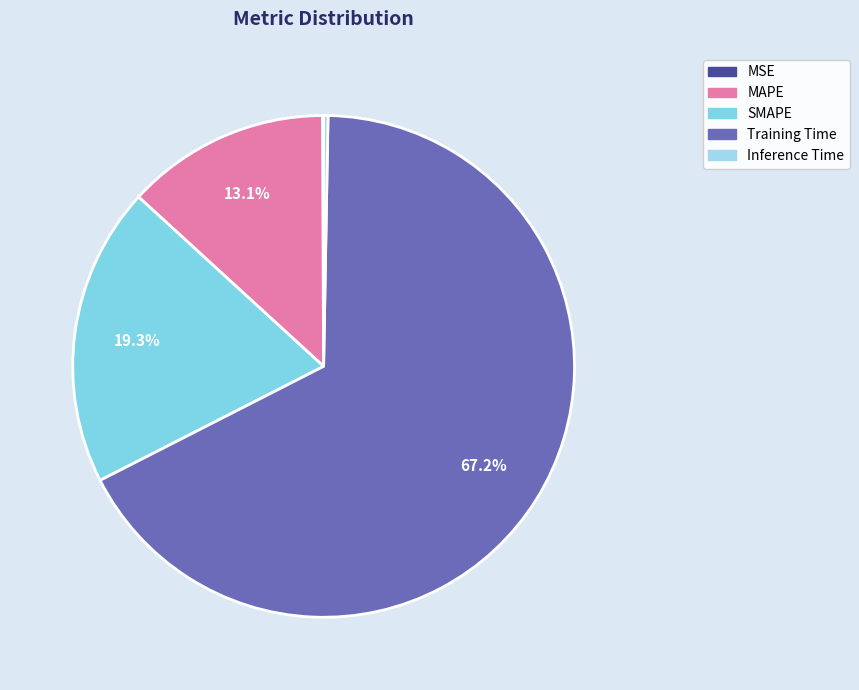

Is the sum of Inference Time and MSE greater than half?

No